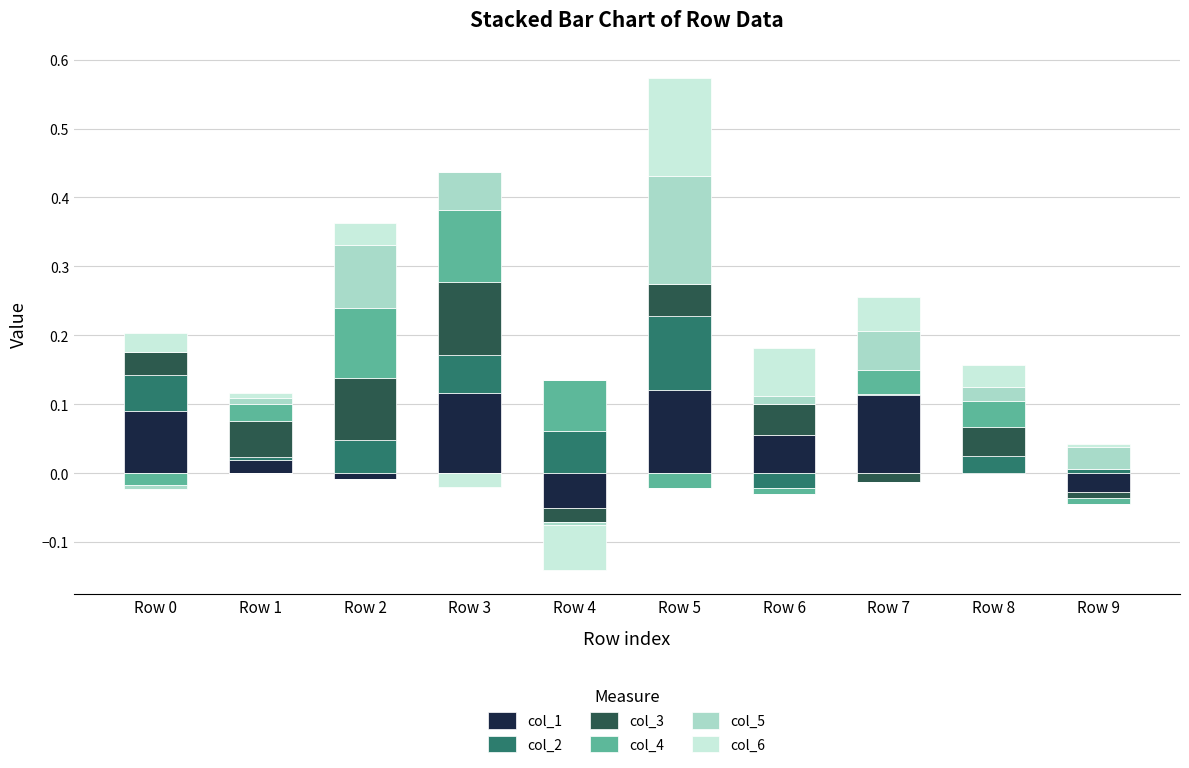

Rank the categories by col_3 value from highest to lowest.

Row 3, Row 2, Row 1, Row 5, Row 6, Row 8, Row 0, Row 4, Row 7, Row 9